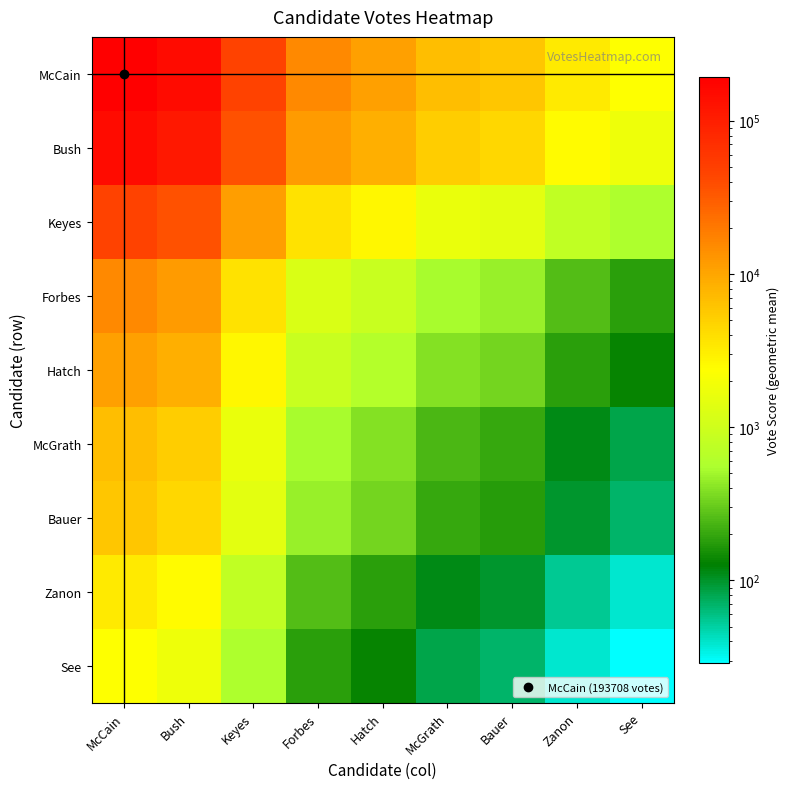

What is the total value across all series at Bush?

335244.7